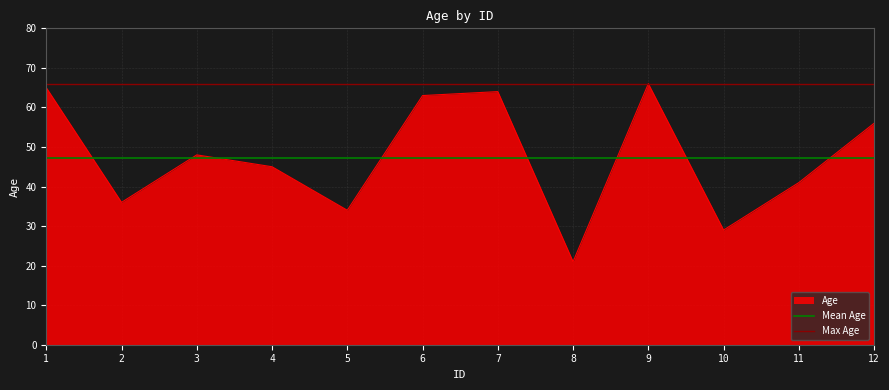

What is the value of the Mean Age point at the 1st from the left?

47.3